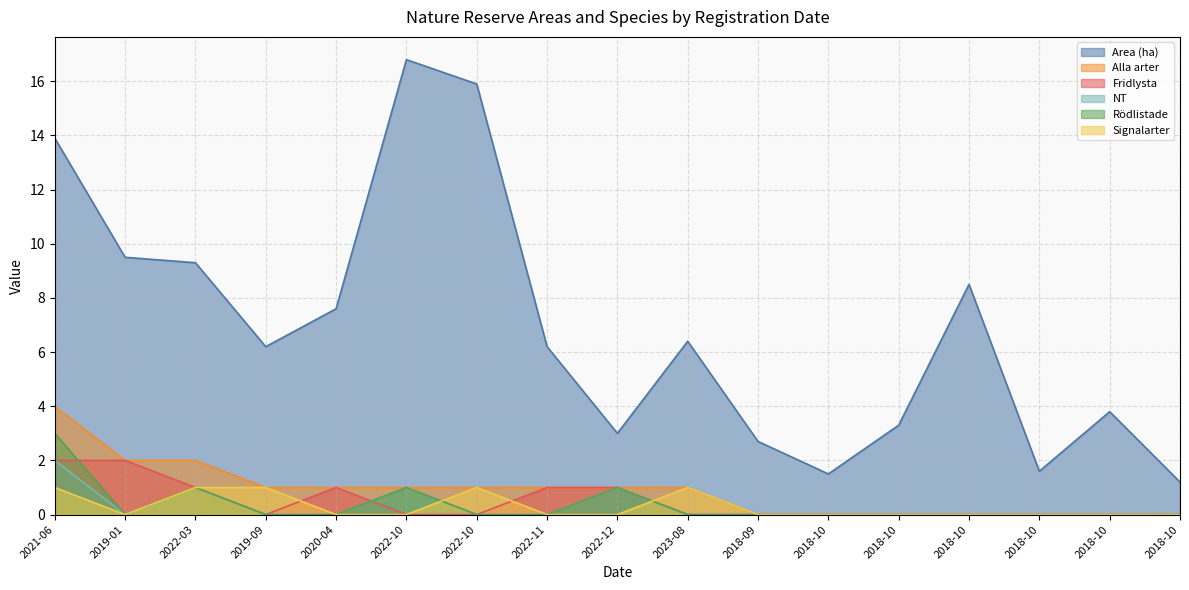

At which category does Area (ha) reach its first local peak?

2022-10